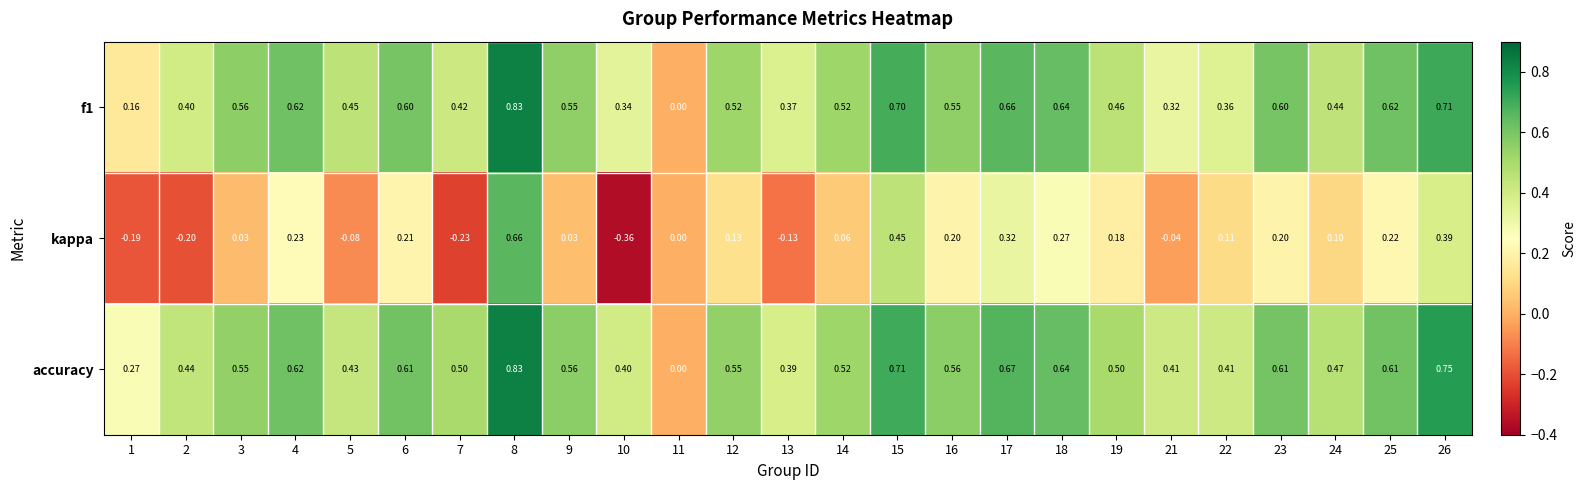

Is the value of accuracy at 18 greater than the value of f1 at 9?

Yes